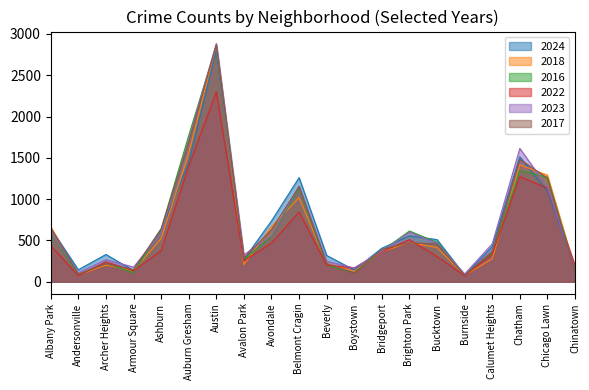

True or false: 2018 has more than 0 interior local peaks.

True